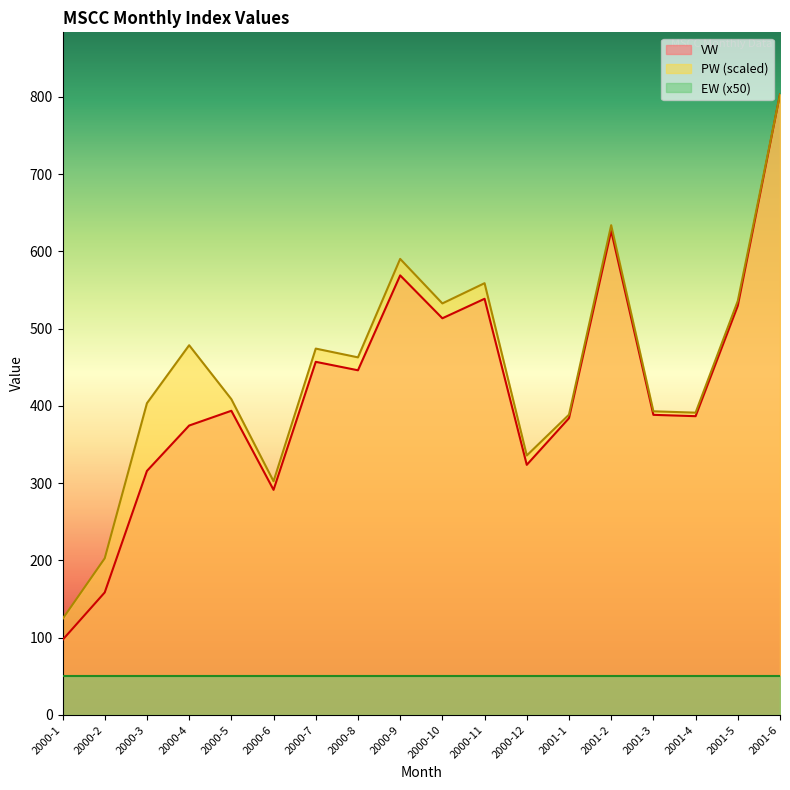

Which category has the highest value across all series?

2001-6